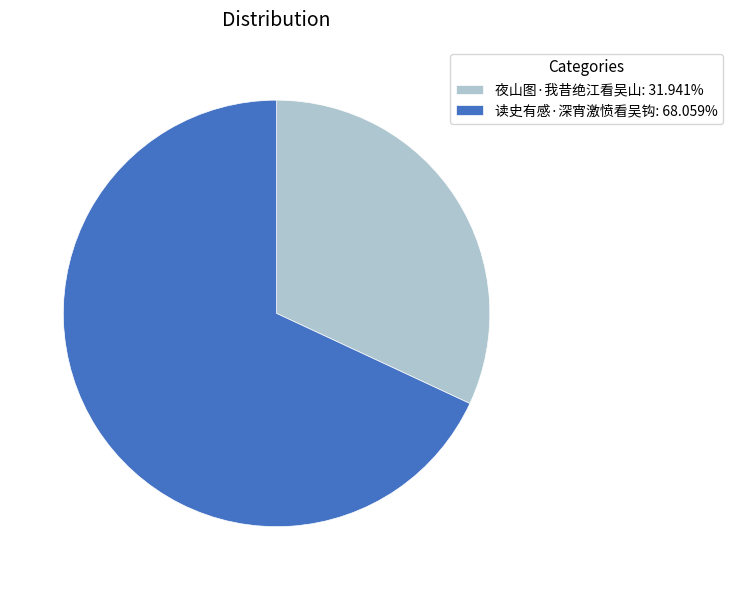

Rank the categories by value from highest to lowest.

读史有感·深宵激愤看吴钩, 夜山图·我昔绝江看吴山